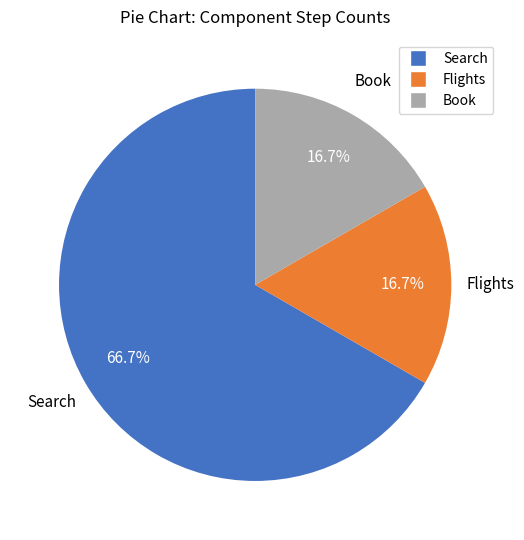

What is the ratio of the value at Search to the value at Book?

4.0